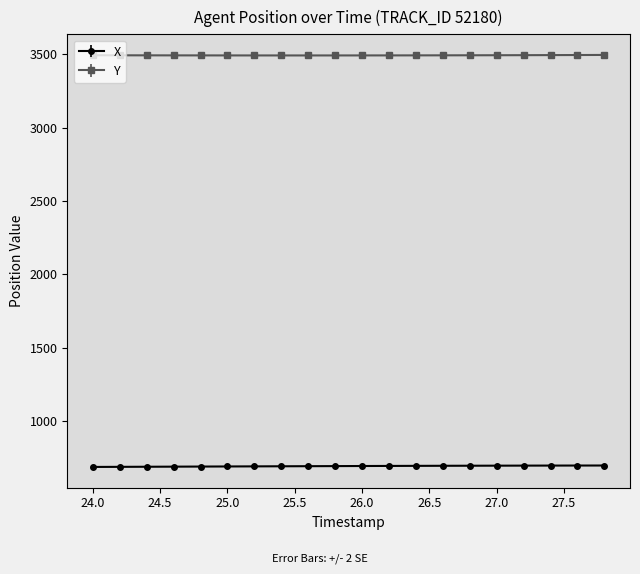

At how many categories does at least one series exceed 1123?

20